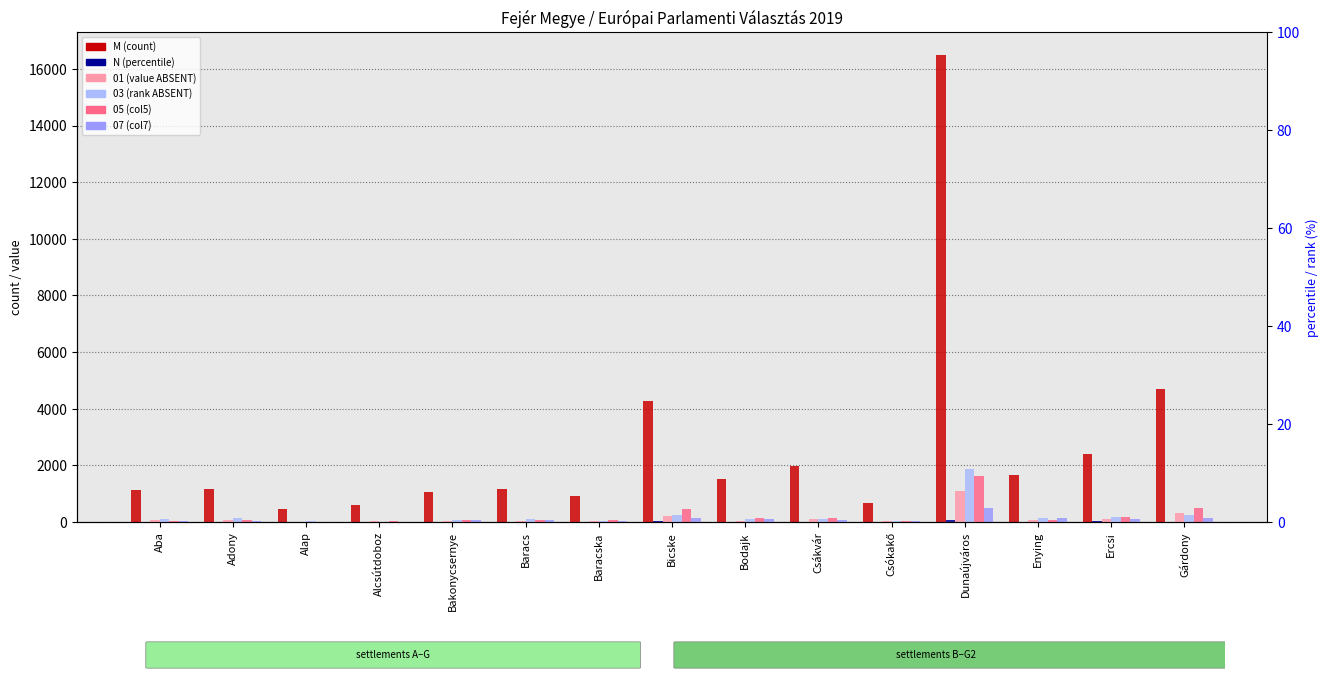

Are the bars horizontal?

No